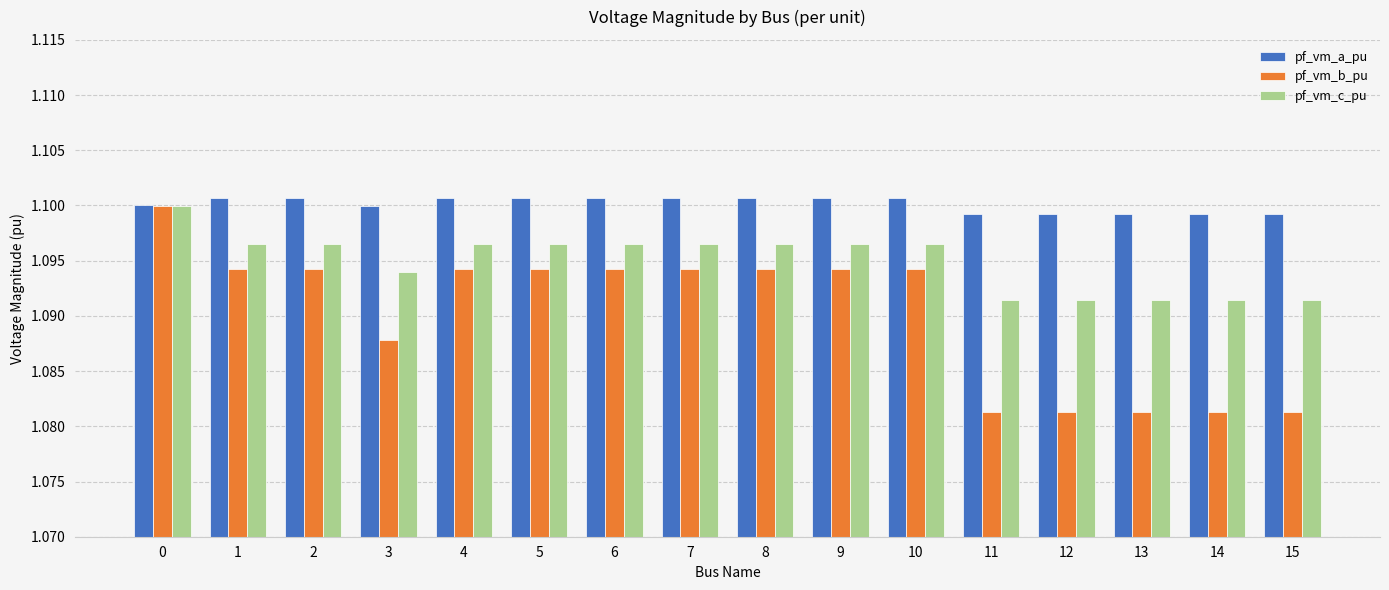

The pf_vm_a_pu series shows 1.1 at 1. True or false?

True